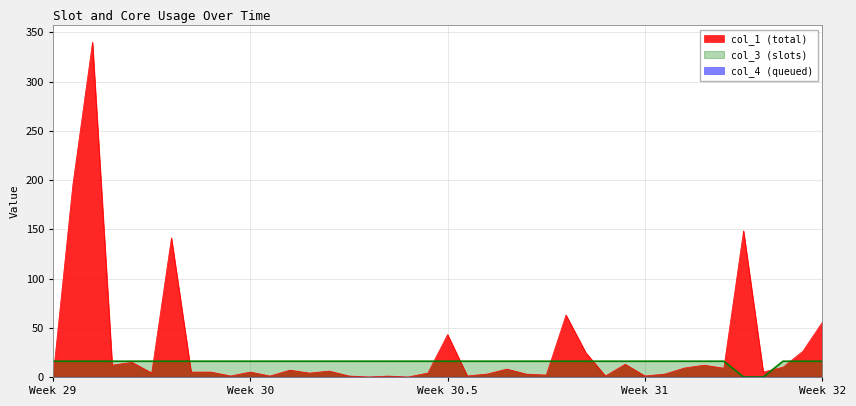

What is the maximum value shown in the chart?

340.0